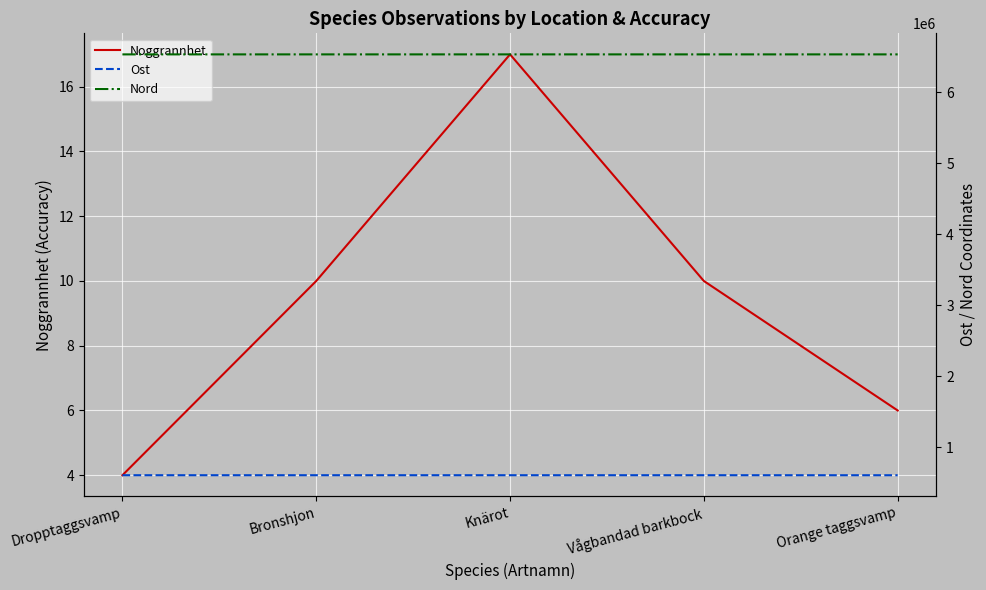

What are all the series names shown in the legend?

Noggrannhet, Ost, Nord